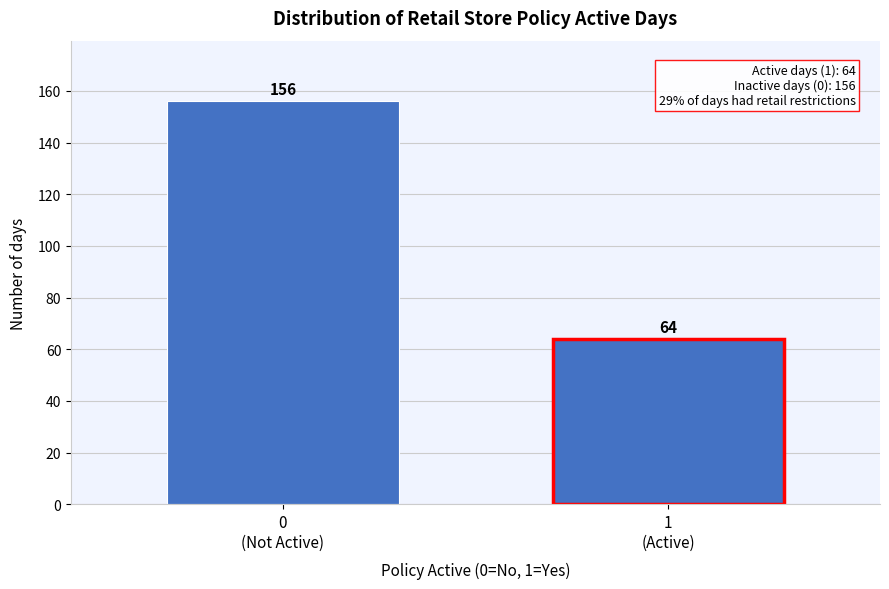

Reading left to right, list all the values displayed in this chart.

156	64